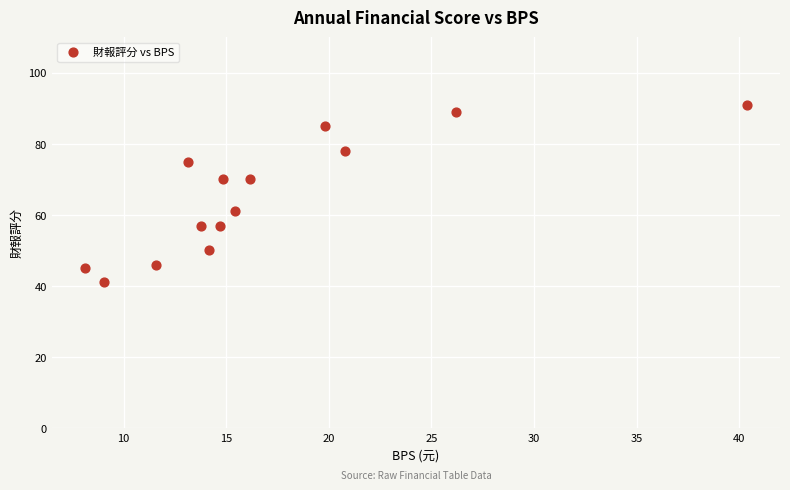

Count the number of points in this scatter plot.

14